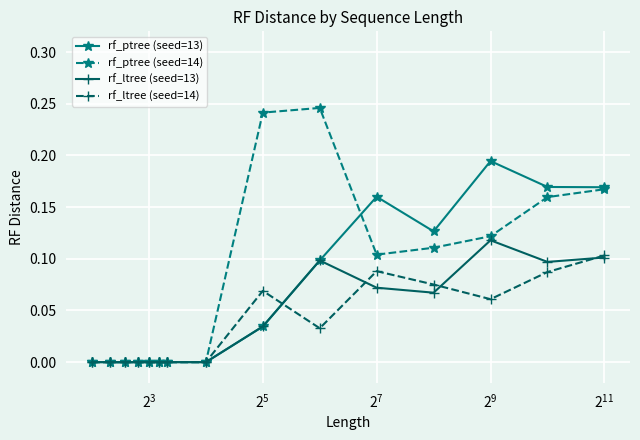

True or false: rf_ltree (seed=14) has more than 1 interior local peaks.

True